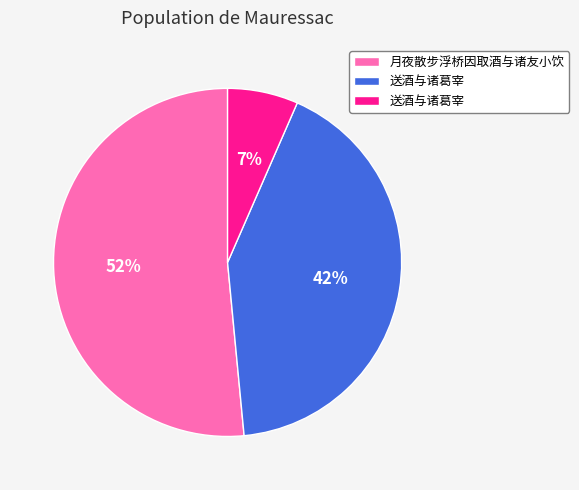

Does any single category account for the majority?

Yes